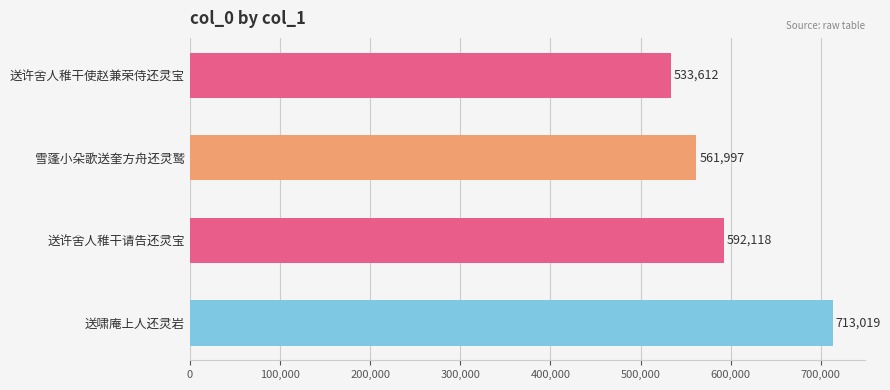

What position from the top is 送许舍人稚干请告还灵宝?

3